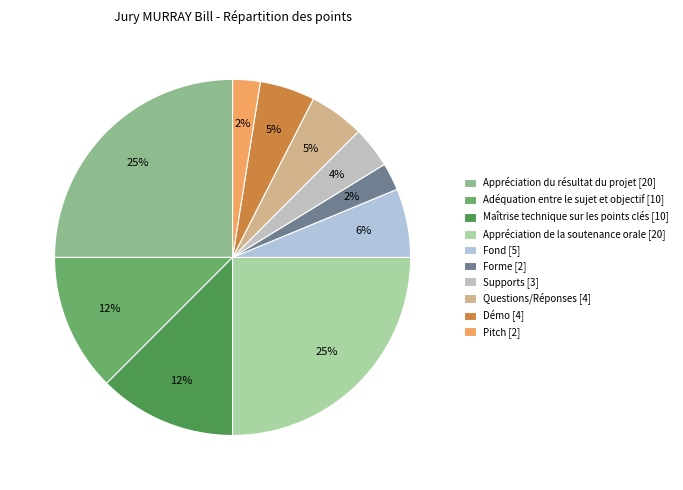

To the nearest percent, what portion does Adéquation entre le sujet et objectif represent?

12%